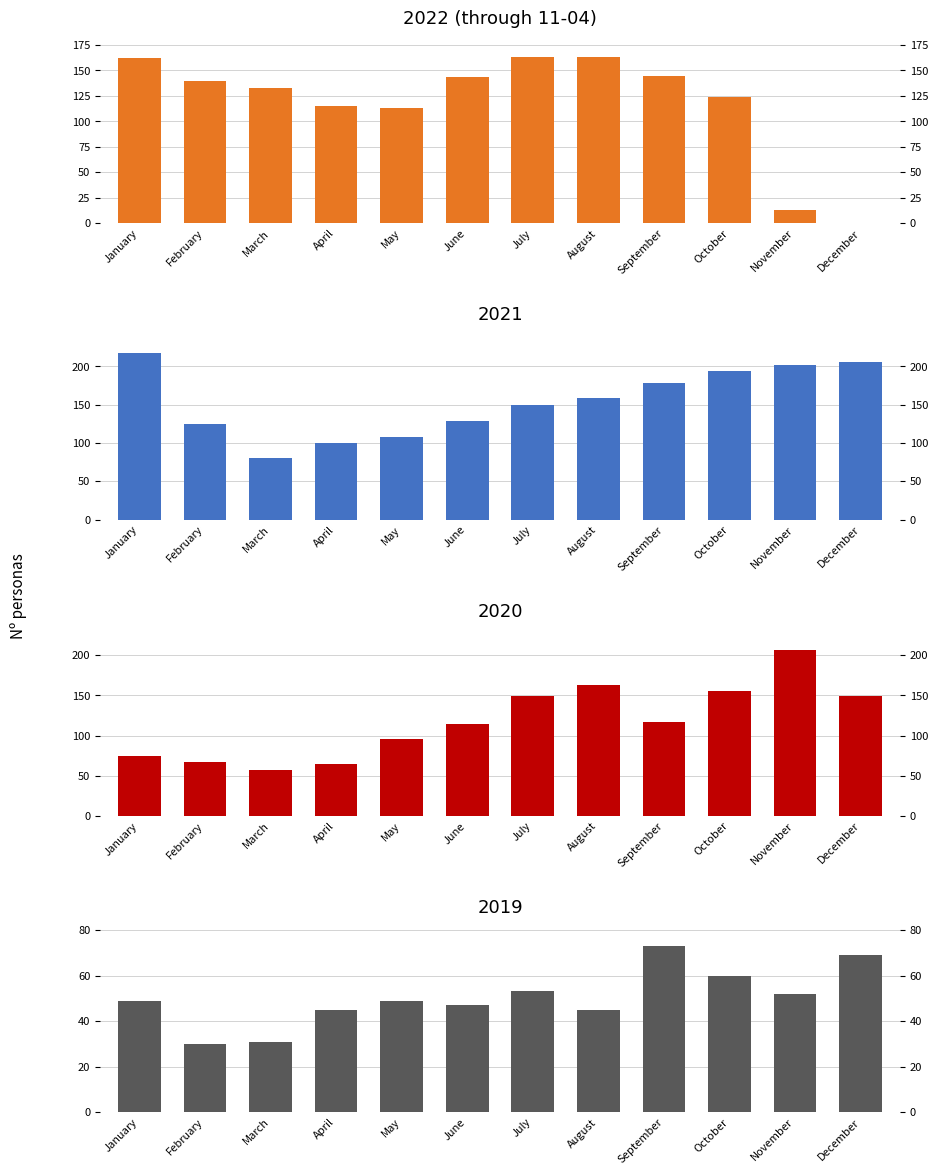

Reading left to right, transcribe all the data shown in this chart.

2019: January=49	February=30	March=31	April=45	May=49	June=47	July=53	August=45	September=73	October=60	November=52	December=69
2020: January=74	February=67	March=57	April=64	May=96	June=114	July=149	August=163	September=117	October=156	November=207	December=149
2021: January=217	February=125	March=81	April=100	May=108	June=129	July=150	August=159	September=178	October=194	November=202	December=206
2022: January=162	February=140	March=133	April=115	May=113	June=143	July=163	August=163	September=144	October=124	November=13	December=0